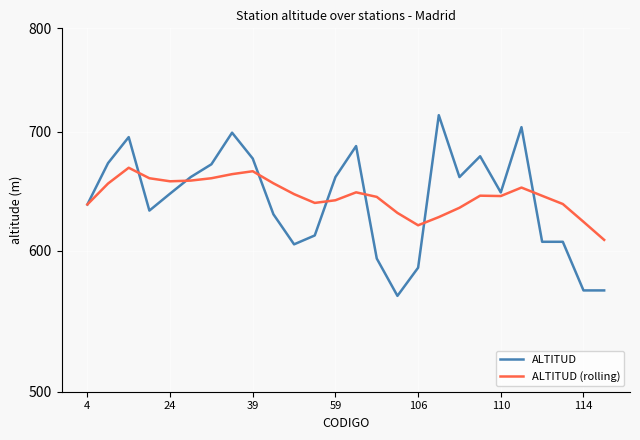

How many values in the ALTITUD (rolling) series are below 644?

11